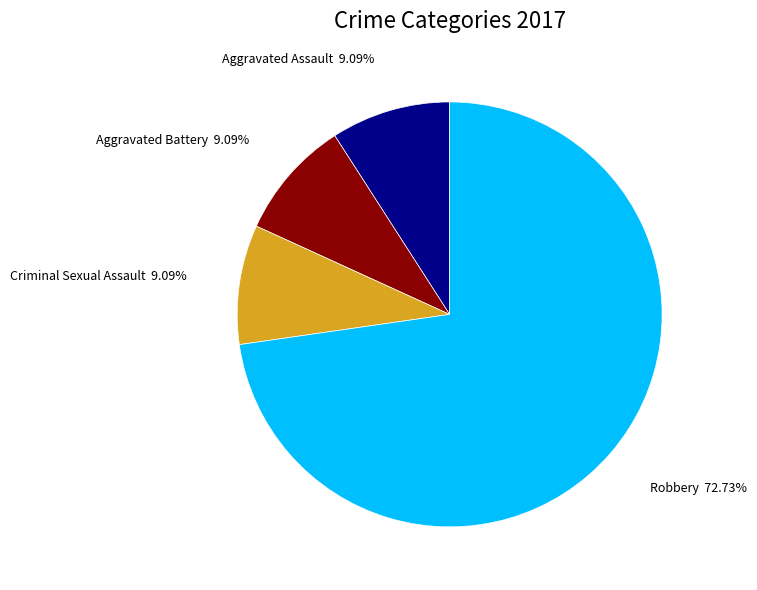

Which category has the biggest portion of the pie?

Robbery